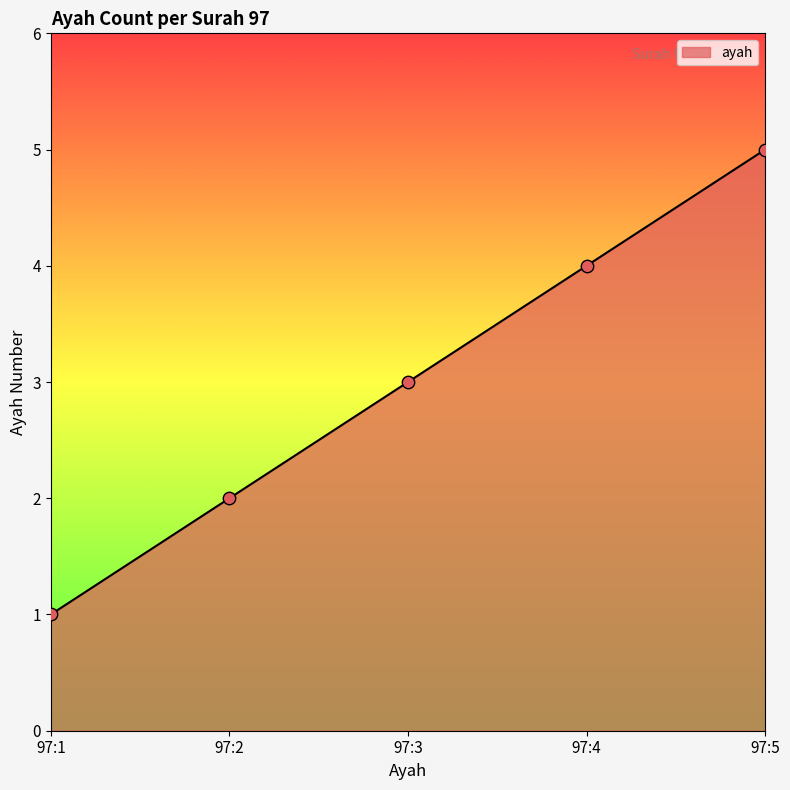

What is the ratio of the value at 97:4 to the value at 97:1?

4.0